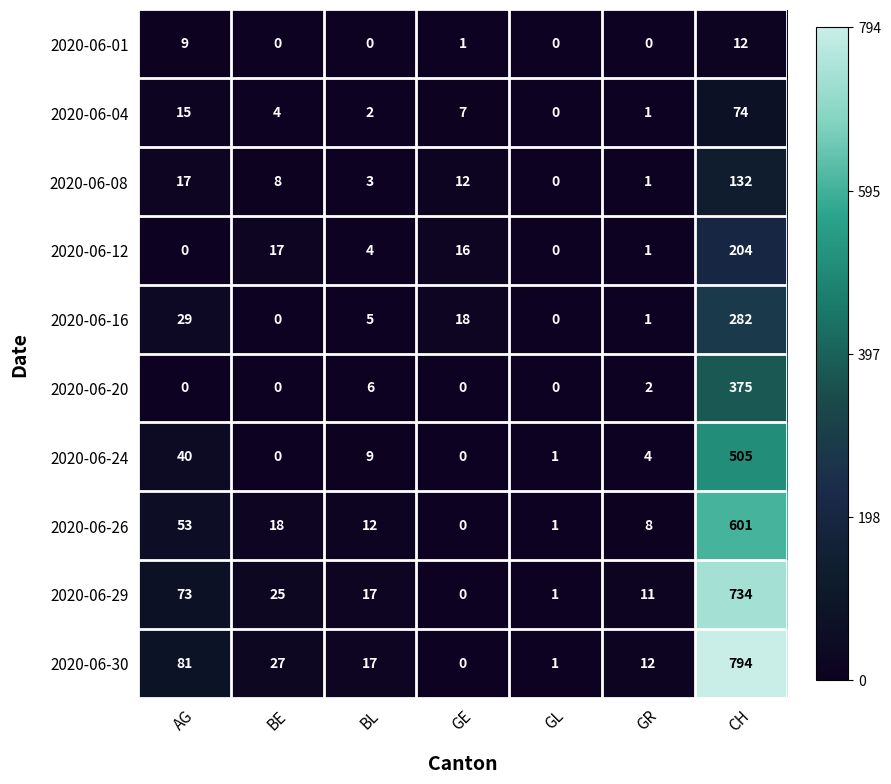

The value of 2020-06-16 at GL is 114. True or false?

False